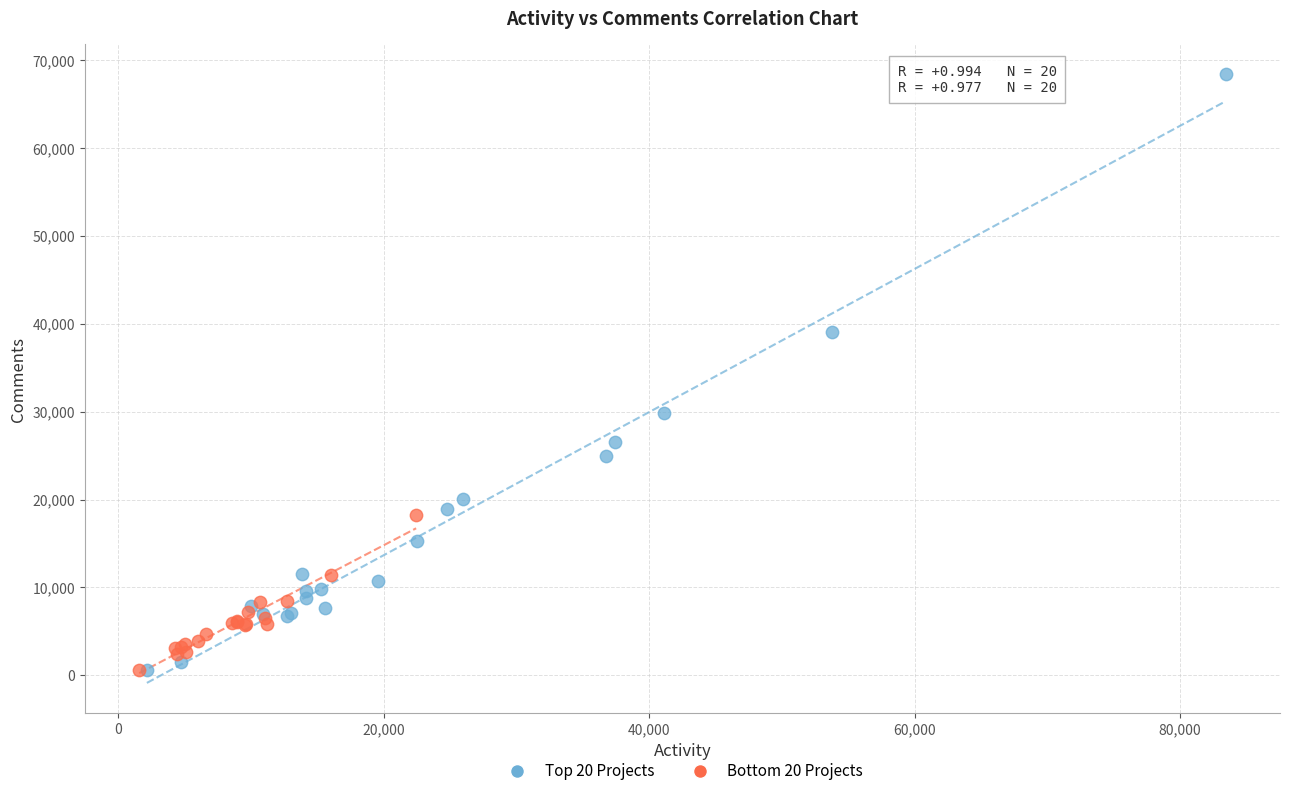

Which series reaches the maximum Y coordinate?

Top 20 Projects